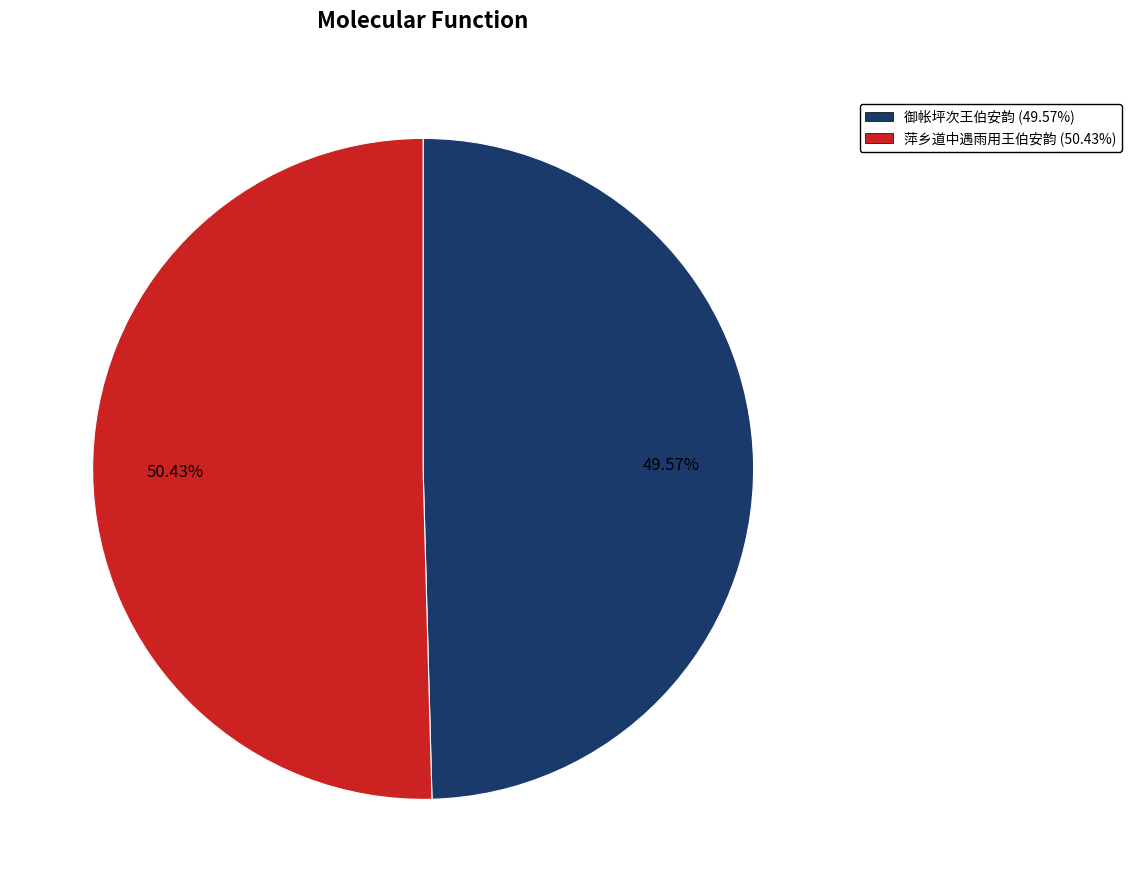

Rank the categories by value from lowest to highest.

御帐坪次王伯安韵, 萍乡道中遇雨用王伯安韵